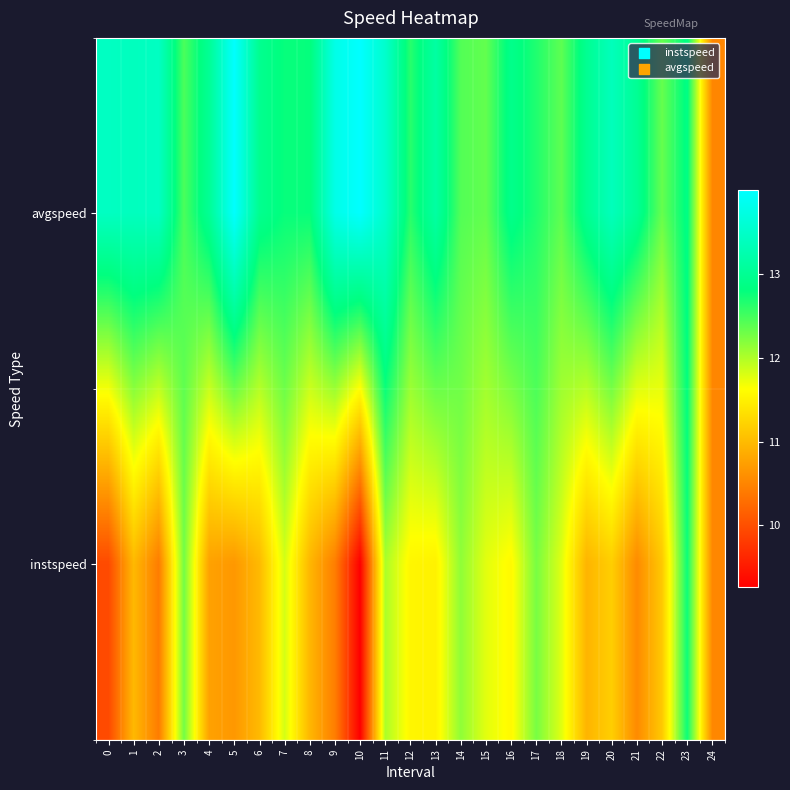

Between 6 and 20, which series saw the biggest shift?

avgspeed